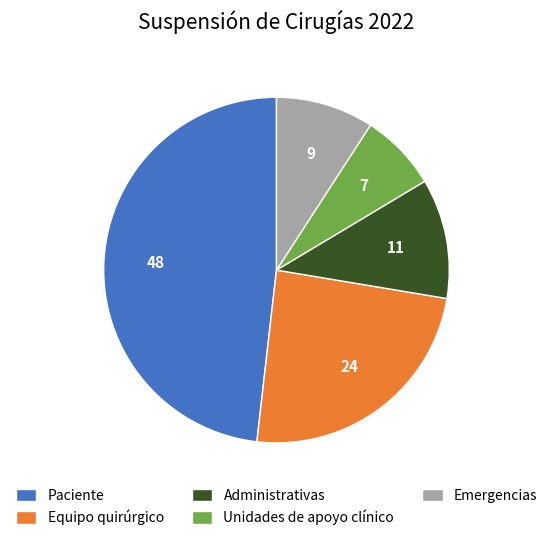

Count the number of slices in the pie.

5